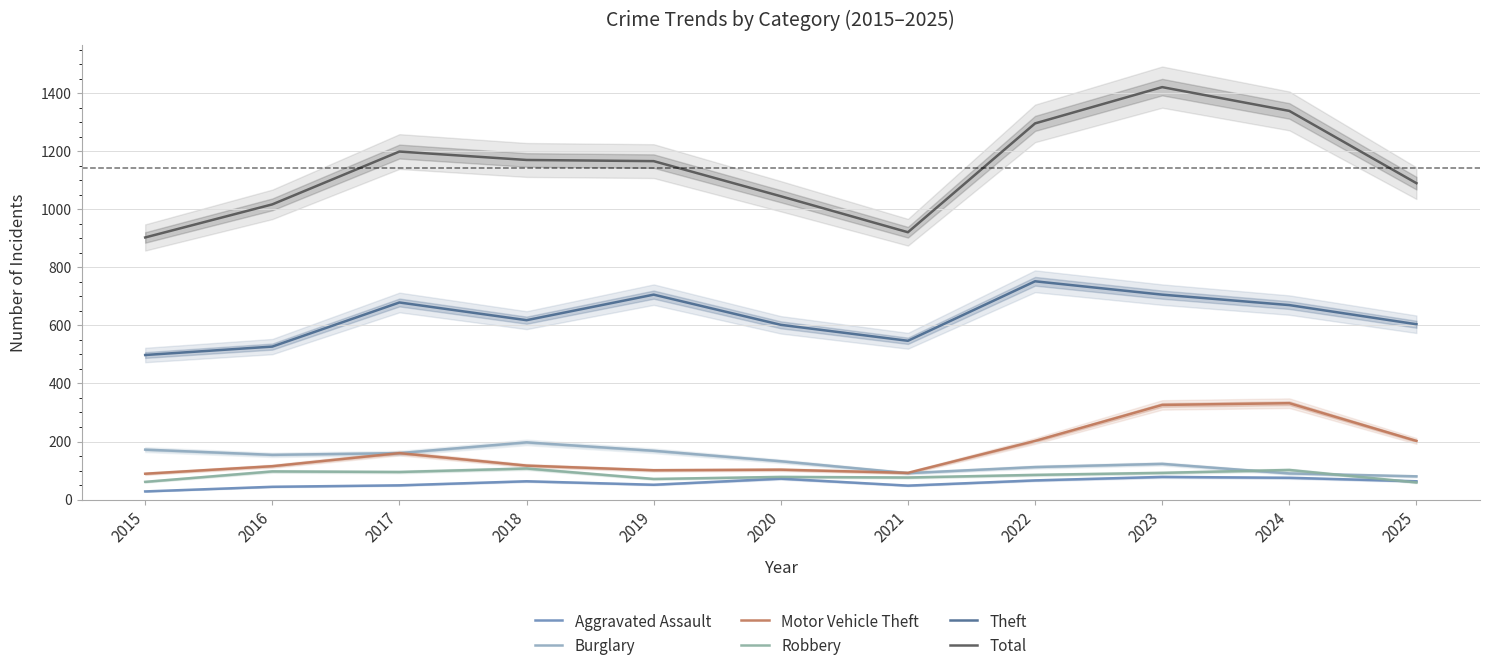

Reading right to left, extract all data points from this chart.

Aggravated Assault: 2025=63	2024=75	2023=78	2022=66	2021=48	2020=72	2019=51	2018=63	2017=49	2016=44	2015=28
Burglary: 2025=80	2024=90	2023=123	2022=112	2021=91	2020=132	2019=168	2018=197	2017=160	2016=154	2015=172
Motor Vehicle Theft: 2025=202	2024=332	2023=326	2022=202	2021=92	2020=103	2019=101	2018=117	2017=160	2016=115	2015=89
Robbery: 2025=59	2024=102	2023=92	2022=85	2021=76	2020=78	2019=71	2018=107	2017=95	2016=97	2015=61
Theft: 2025=604	2024=670	2023=706	2022=752	2021=547	2020=602	2019=706	2018=618	2017=679	2016=527	2015=498
Total: 2025=1090	2024=1339	2023=1421	2022=1296	2021=921	2020=1045	2019=1166	2018=1170	2017=1199	2016=1017	2015=903